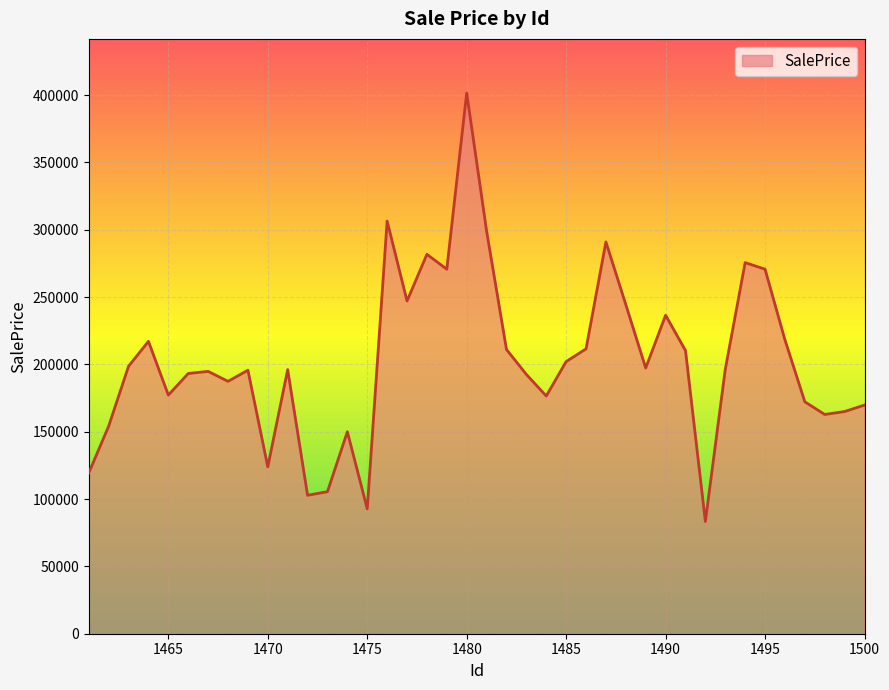

Does the chart display data point markers on the line(s)?

No